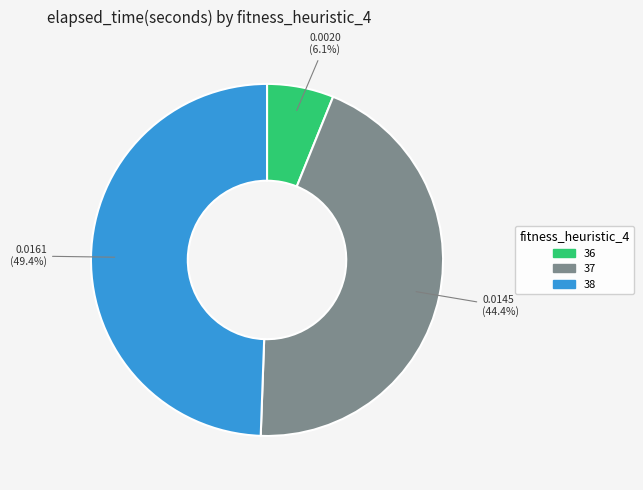

Is there any slice that represents more than half of the pie?

No